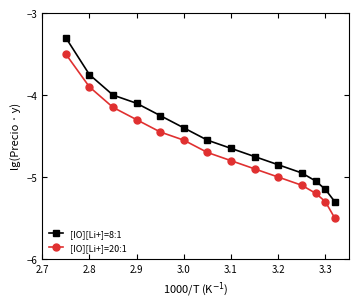

True or false: [IO][Li+]=8:1 and [IO][Li+]=20:1 intersect in this chart.

False